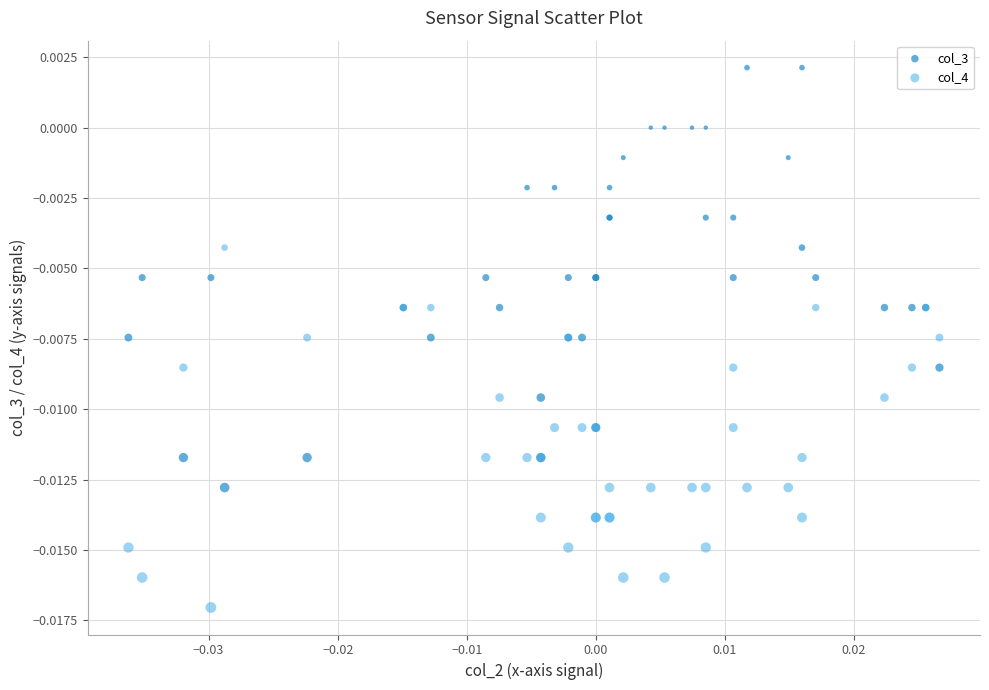

What are all the series names shown in the legend?

col_3, col_4